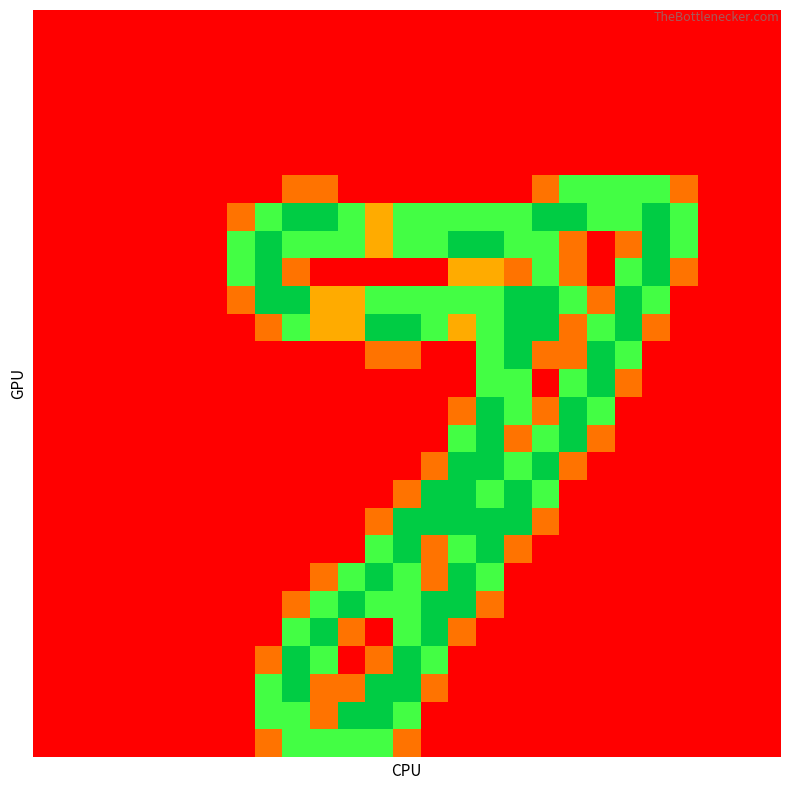

At which category does the chart reach its peak across all series?

9